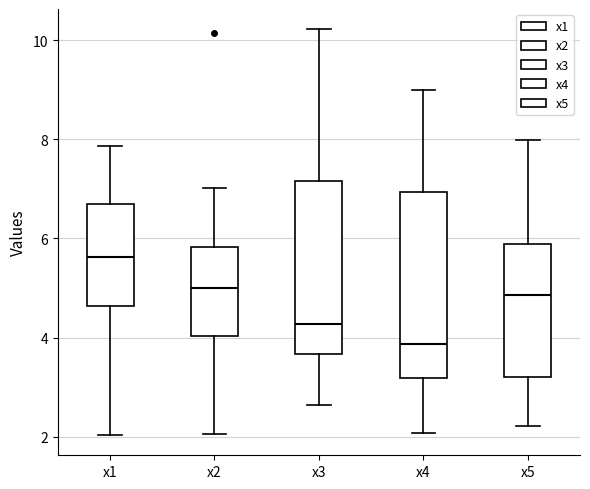

Reading left to right, read every box against the y-axis: the position of its median line, the range the box covers, and the ends of its whiskers. The values are not printed on the chart, so give them approximately, as read against the axis.

x1: median 5.6, box 4.6 to 6.6, whiskers 2.0 to 7.8
x2: median 5.0, box 4.0 to 5.8, whiskers 2.0 to 7.0
x3: median 4.2, box 3.6 to 7.2, whiskers 2.6 to 10.2
x4: median 3.8, box 3.2 to 7.0, whiskers 2.0 to 9.0
x5: median 4.8, box 3.2 to 5.8, whiskers 2.2 to 8.0